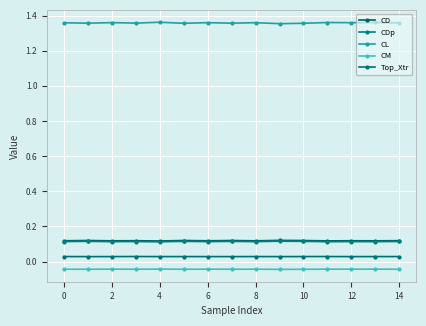

At how many categories does at least one series exceed 0?

15